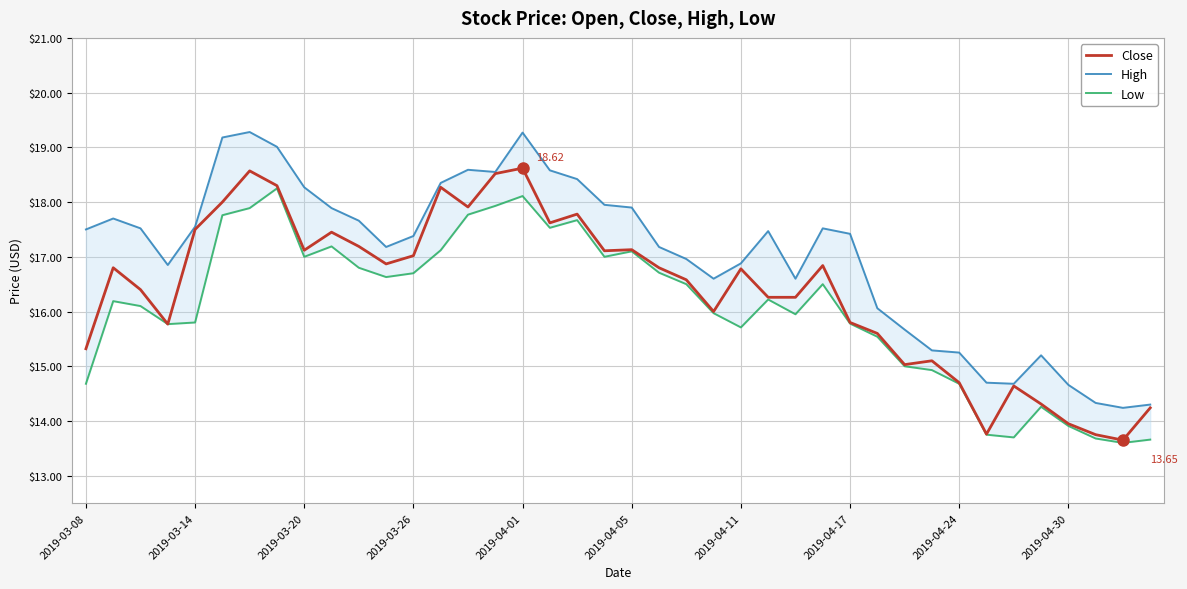

Reading left to right, extract all data points from this chart.

Close: 15.3	16.8	16.4	15.8	17.5	18.0	18.6	18.3	17.1	17.4	17.2	16.9	17.0	18.3	17.9	18.5	18.6	17.6	17.8	17.1	17.1	16.8	16.6	16.0	16.8	16.3	16.3	16.8	15.8	15.6	15.0	15.1	14.7	13.8	14.6	14.3	13.9	13.8	13.7	14.2
High: 17.5	17.7	17.5	16.9	17.6	19.2	19.3	19.0	18.3	17.9	17.7	17.2	17.4	18.4	18.6	18.6	19.3	18.6	18.4	17.9	17.9	17.2	17.0	16.6	16.9	17.5	16.6	17.5	17.4	16.1	15.7	15.3	15.2	14.7	14.7	15.2	14.7	14.3	14.2	14.3
Low: 14.7	16.2	16.1	15.8	15.8	17.8	17.9	18.2	17.0	17.2	16.8	16.6	16.7	17.1	17.8	17.9	18.1	17.5	17.7	17.0	17.1	16.7	16.5	16.0	15.7	16.2	15.9	16.5	15.8	15.5	15.0	14.9	14.7	13.8	13.7	14.3	13.9	13.7	13.6	13.7